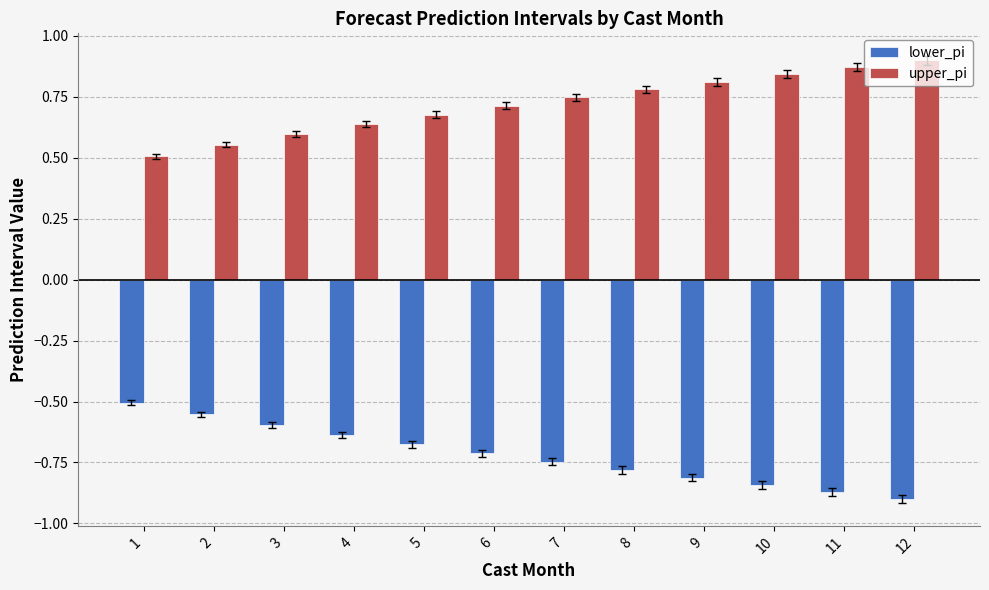

At which label does lower_pi reach its peak?

1